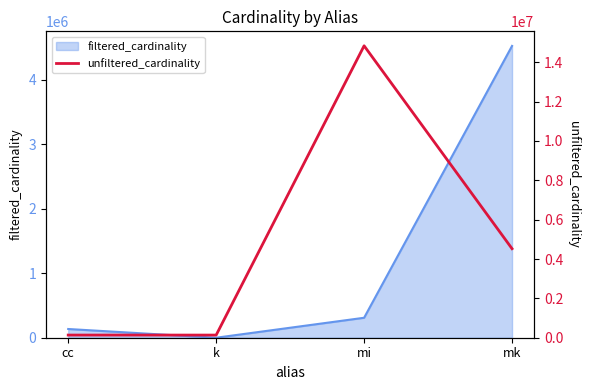

Where is the data nearest to the value 7484945?

mk